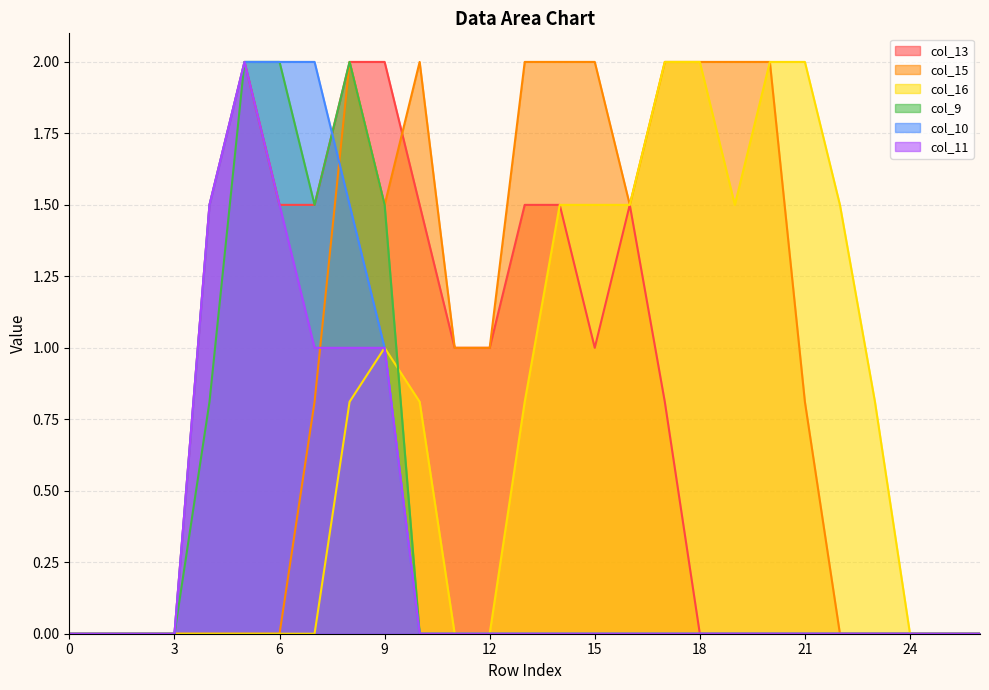

List the series in order of their peak value, highest first.

col_13, col_15, col_16, col_9, col_10, col_11